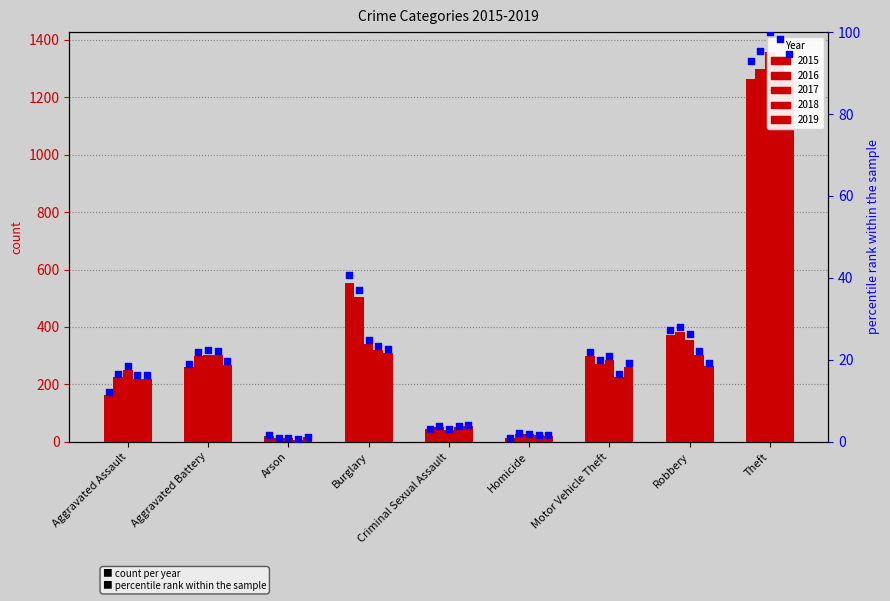

What is the change in value from Burglary to Theft?

+52.3